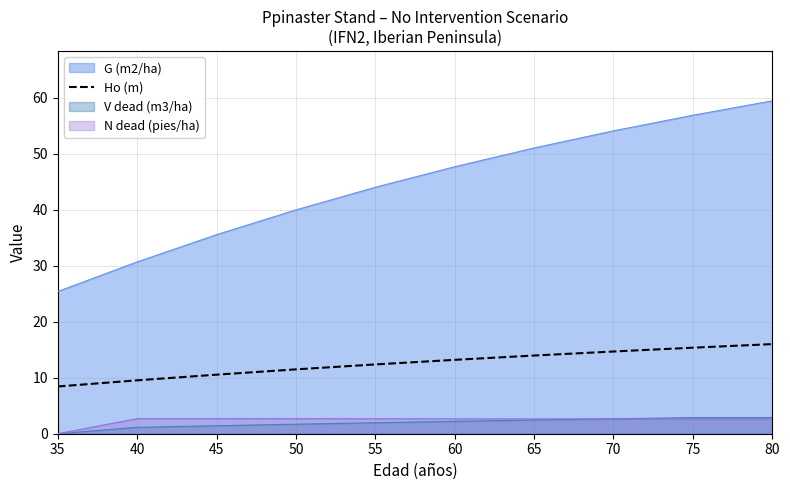

Reading right to left, extract all data points from this chart.

16.0	15.4	14.7	14.0	13.2	12.4	11.5	10.6	9.5	8.4